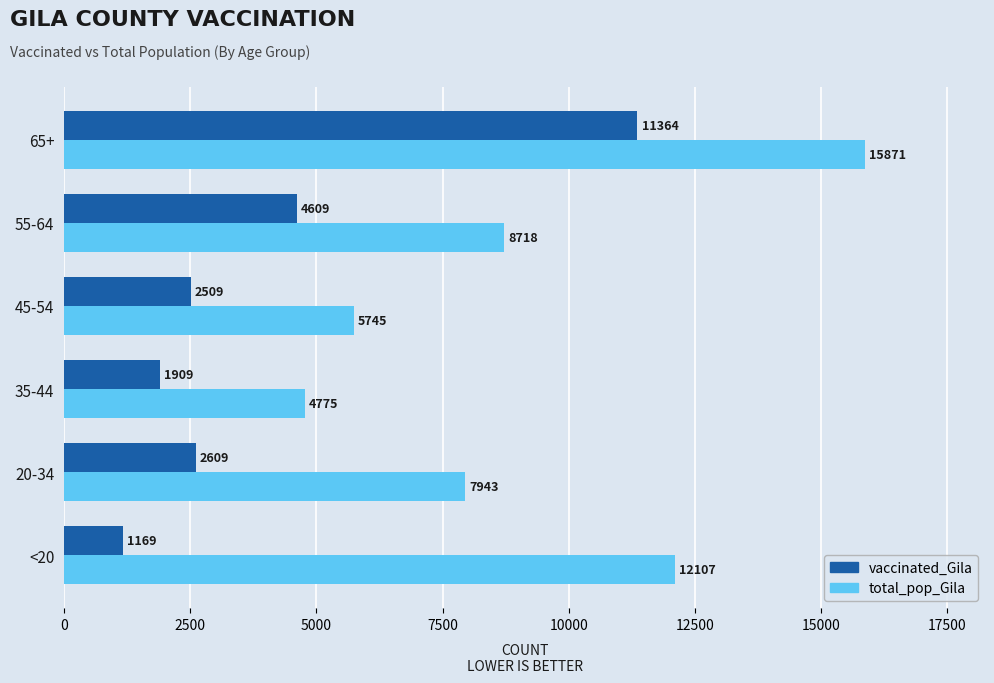

Is the value of vaccinated_Gila at 35-44 greater than the value of total_pop_Gila at 55-64?

No